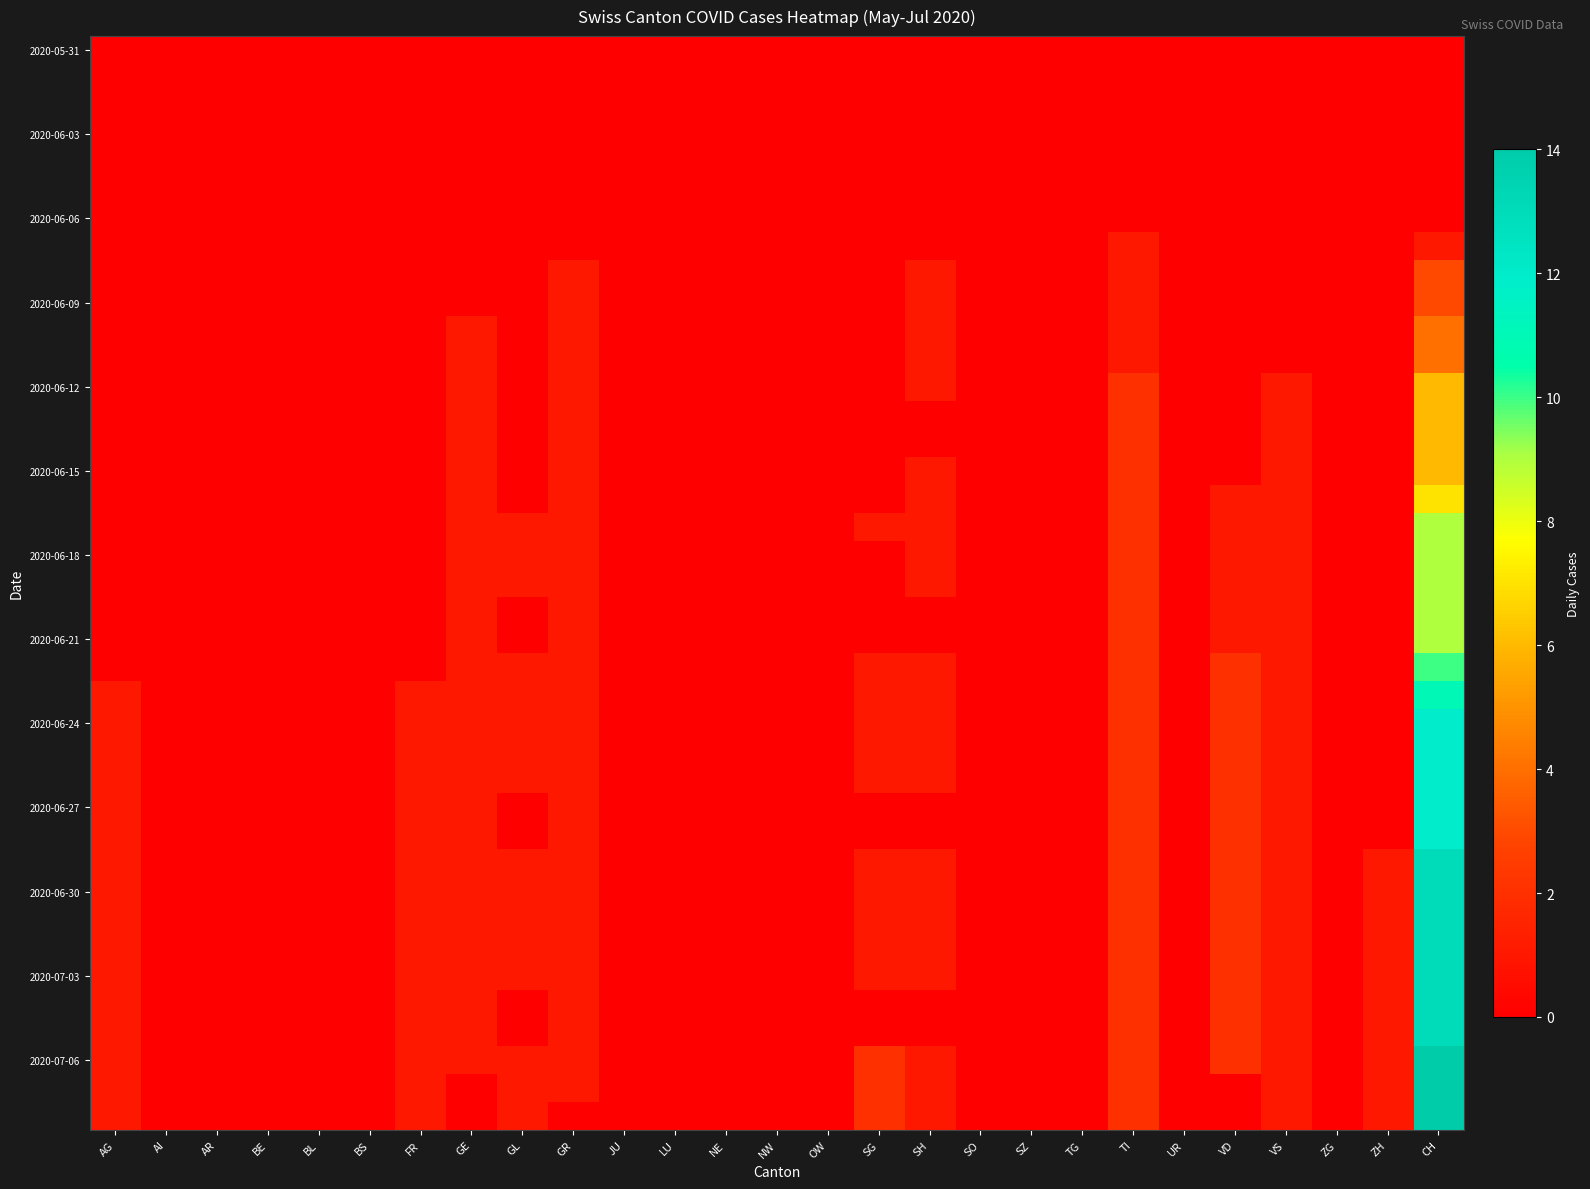

Which series has the largest range (max minus min)?

2020-07-06